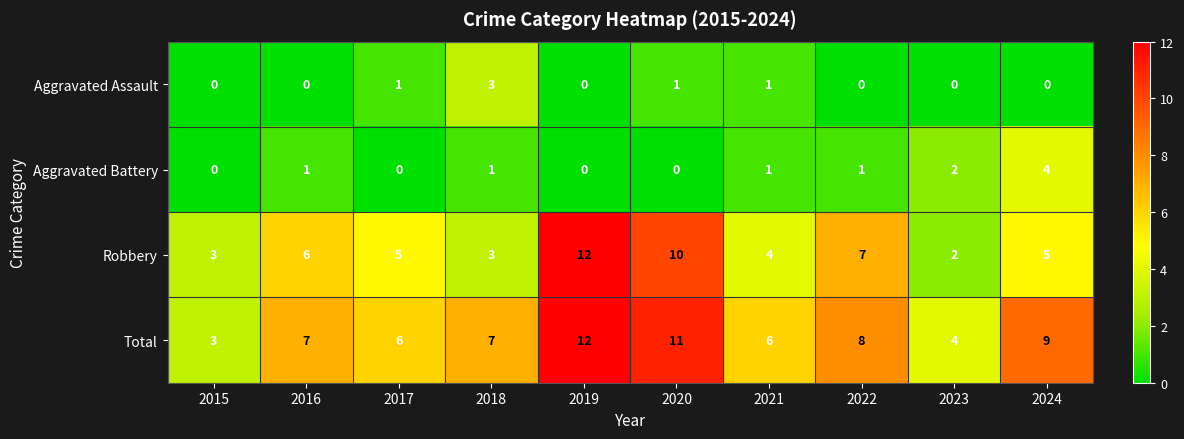

At 2022, list the series in order from largest to smallest.

Total, Robbery, Aggravated Battery, Aggravated Assault